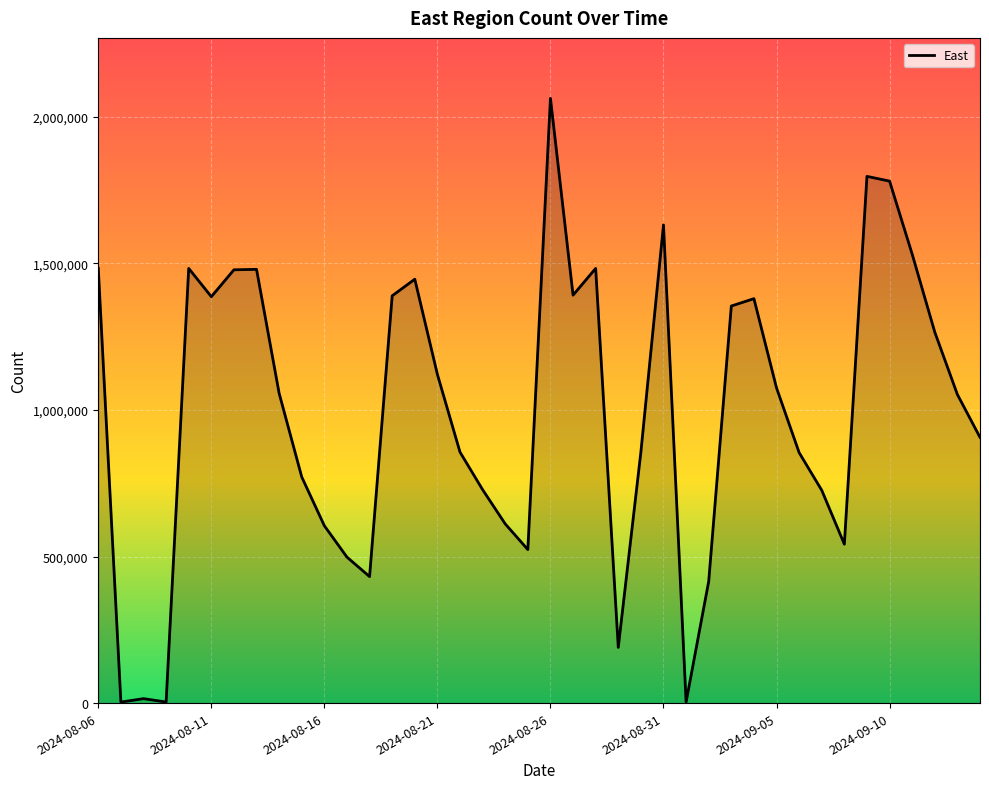

What is the difference between the maximum and minimum values?

2059825